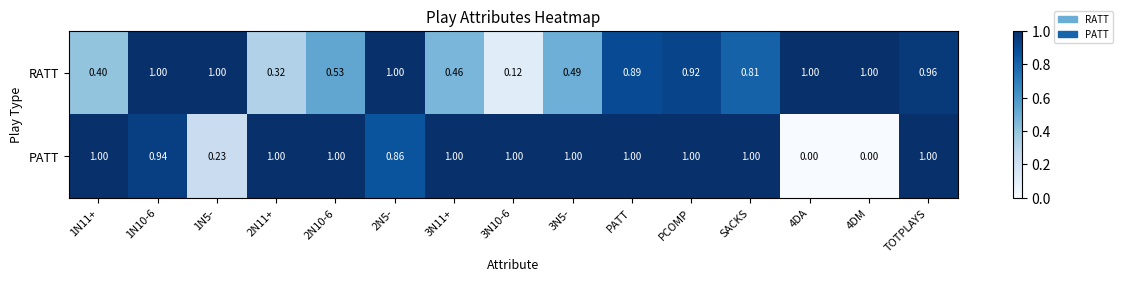

Is the value of PATT at 4DA greater than the value of RATT at 2N10-6?

No